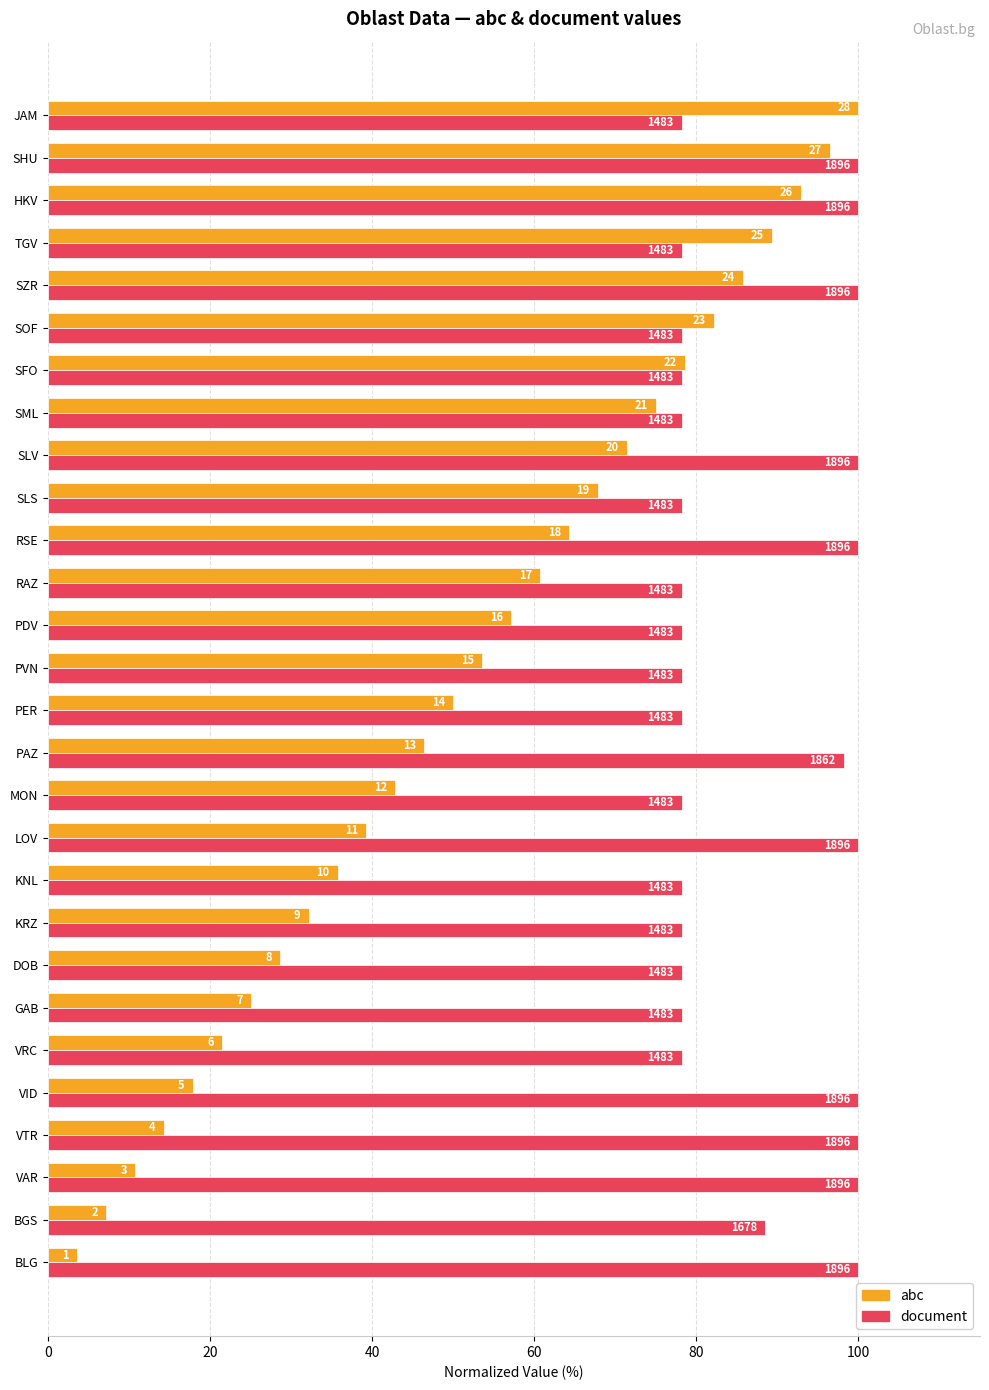

What are all the series names shown in the legend?

abc, document